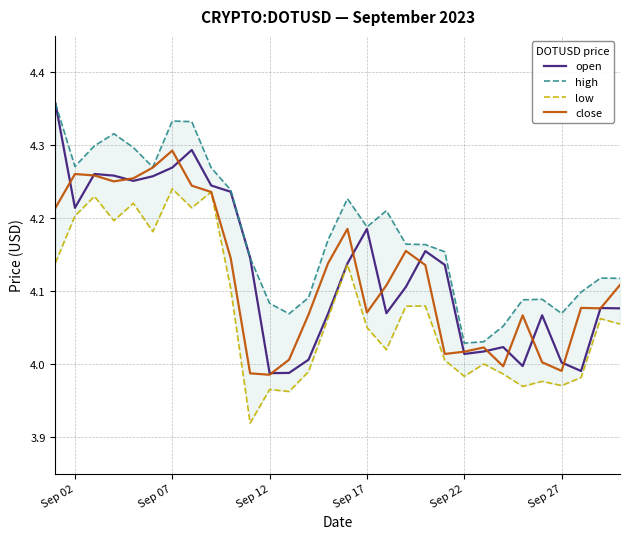

At which label does close reach its peak?

Sep 07